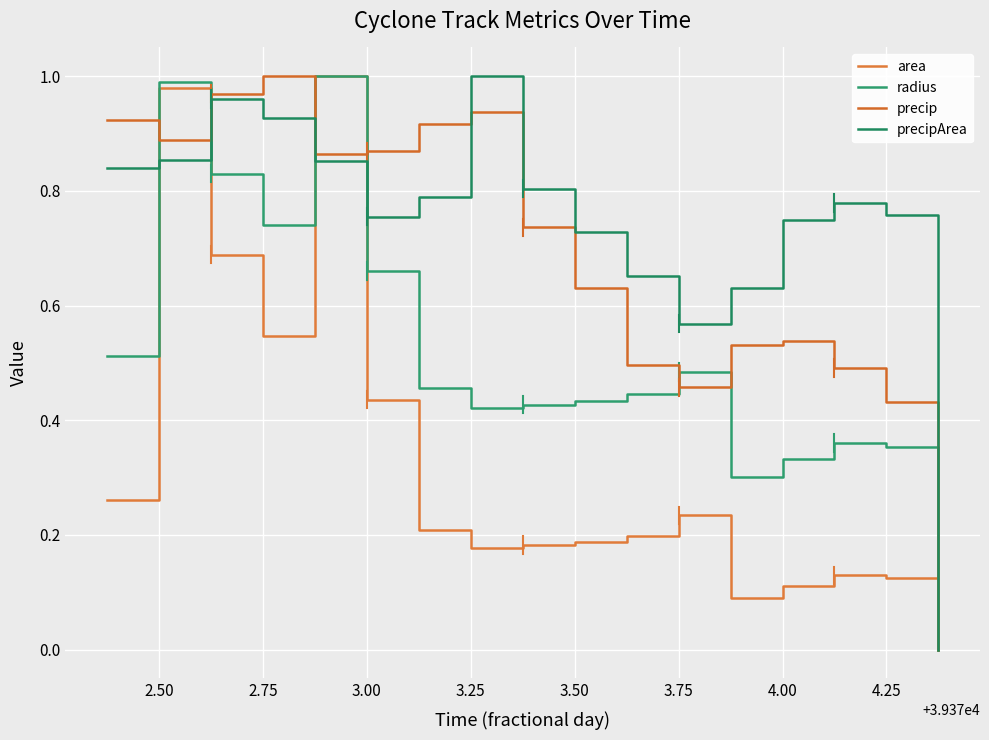

At which category does precipArea reach its first local valley?

3.00